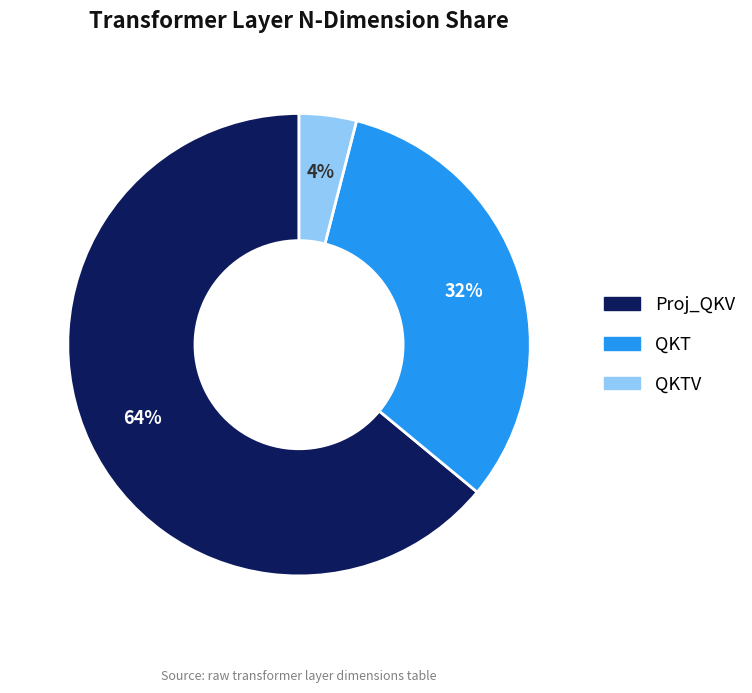

To the nearest percent, what is the average slice percentage?

33%